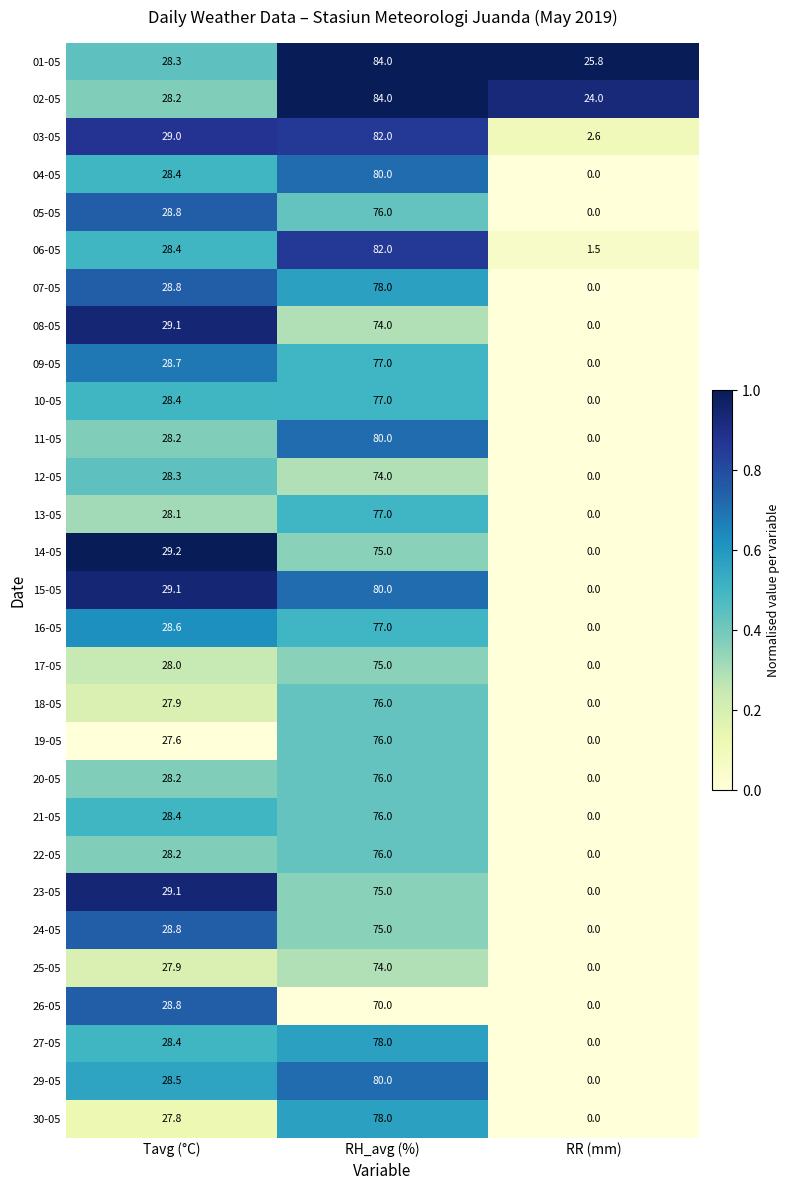

Count the 05-05 values in the range 0 to 76.

3